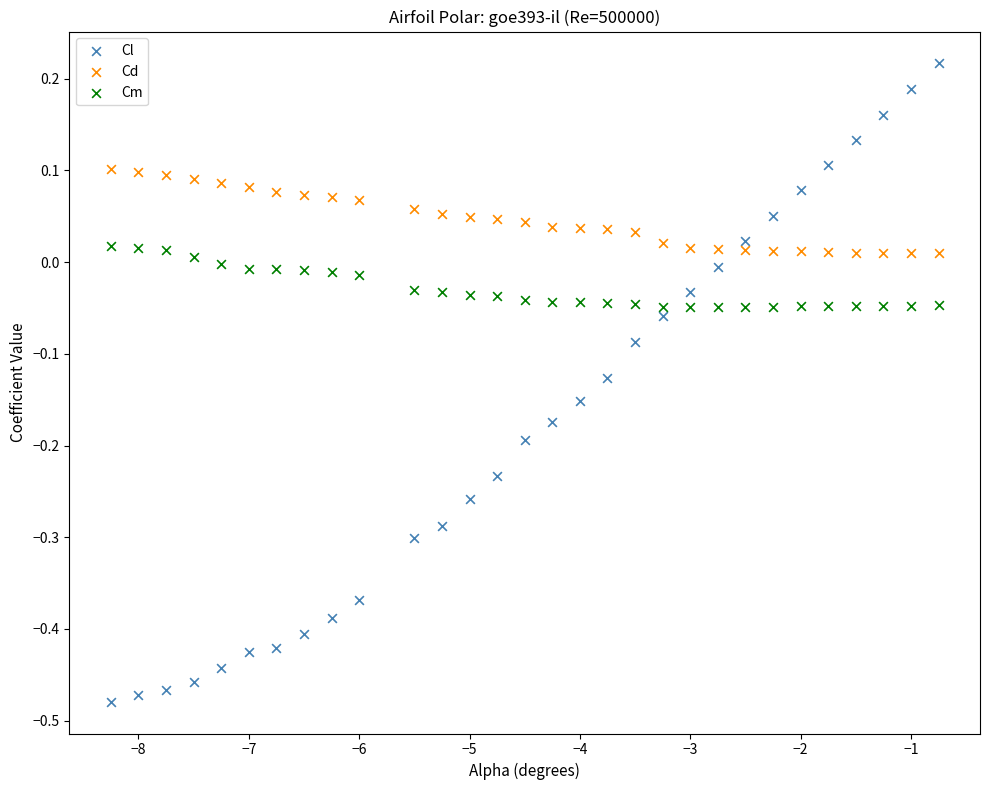

Which series reaches the minimum Y coordinate?

Cl